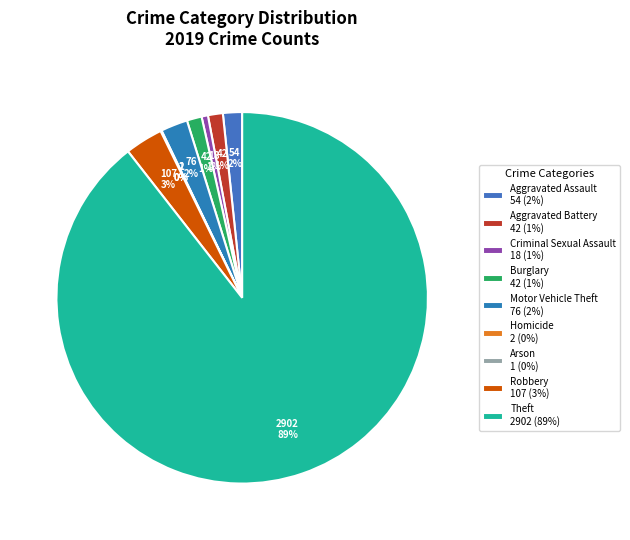

Count the number of slices in the pie.

9